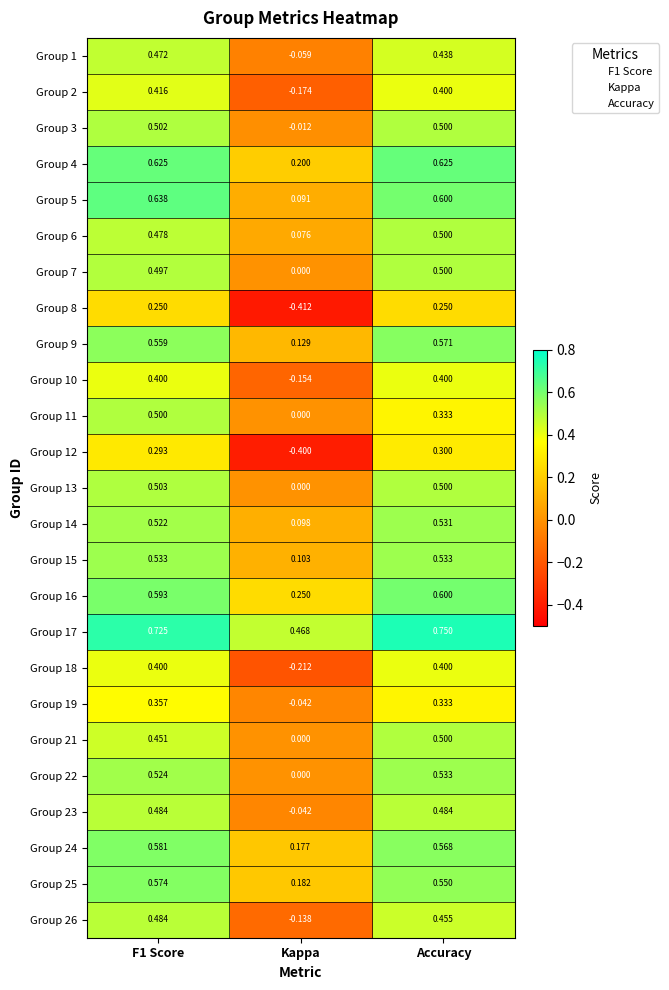

Which series has the widest spread of values?

Group 12